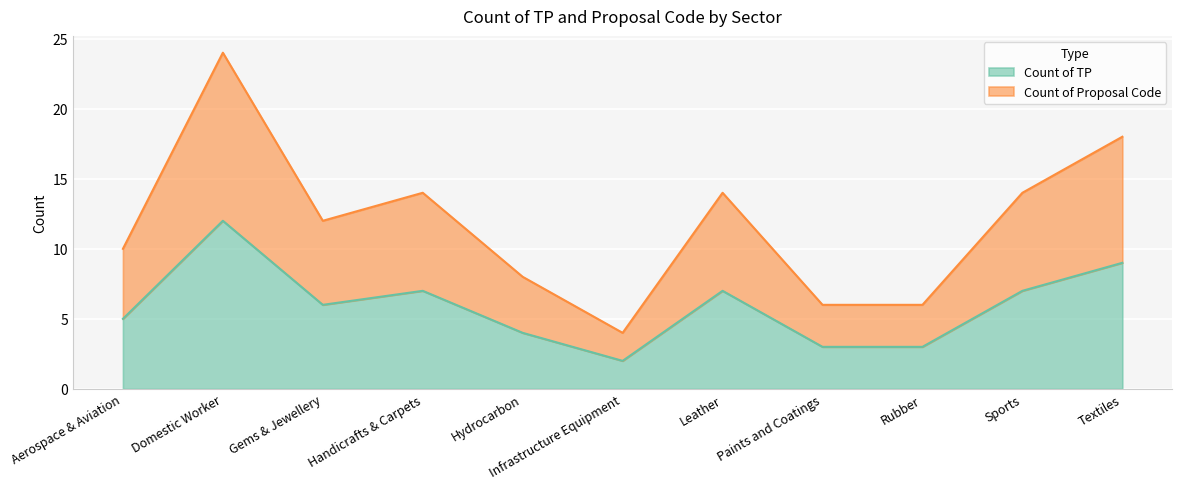

Is it true that Count of TP equals 3 at Rubber?

True